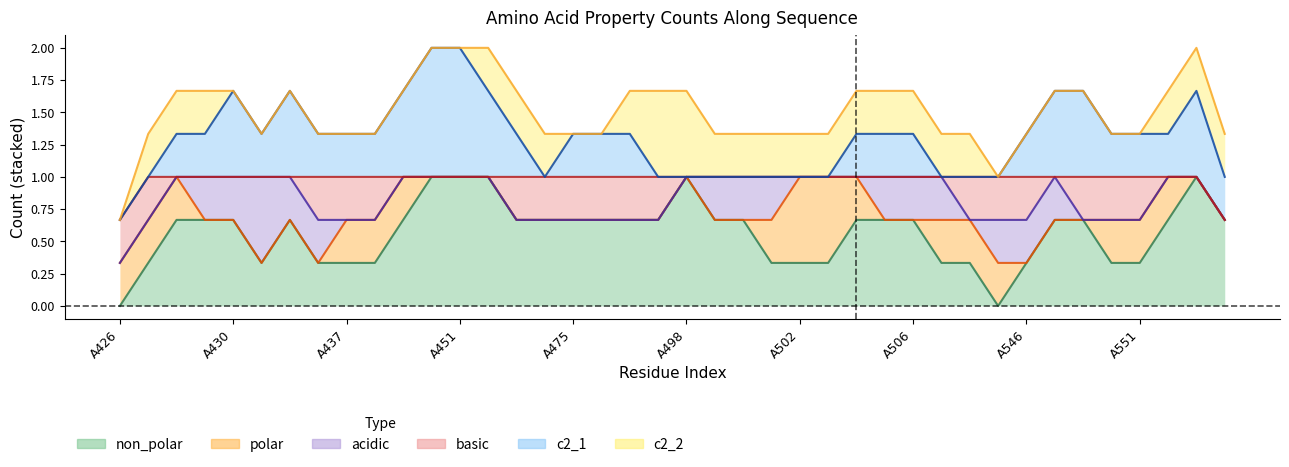

In acidic, how many points are lower than both neighbors (excluding endpoints)?

1